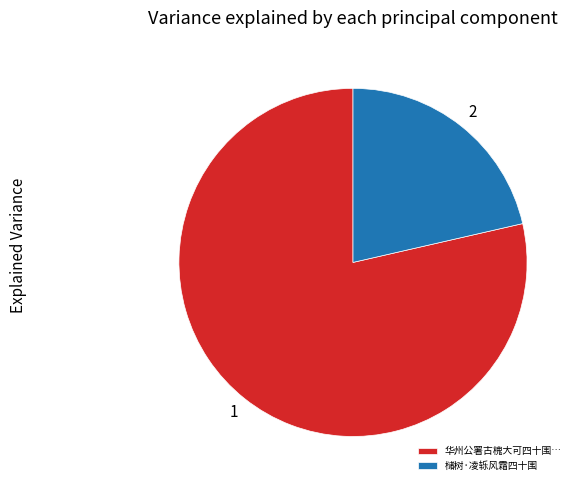

Which category has the smallest portion of the pie?

槠树·凌轹风霜四十围